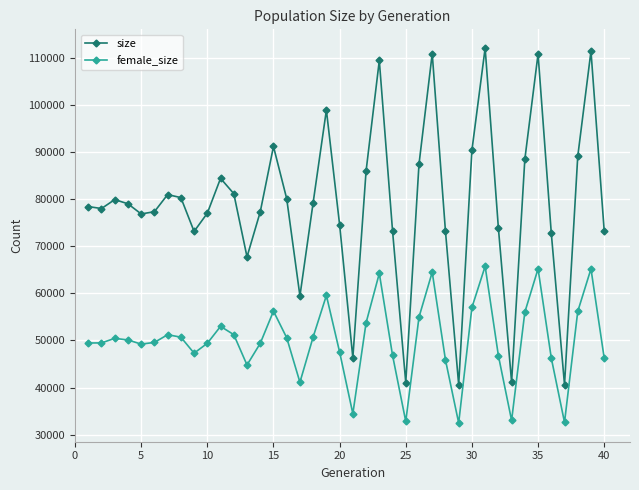

What is the maximum value shown in the chart?

112177